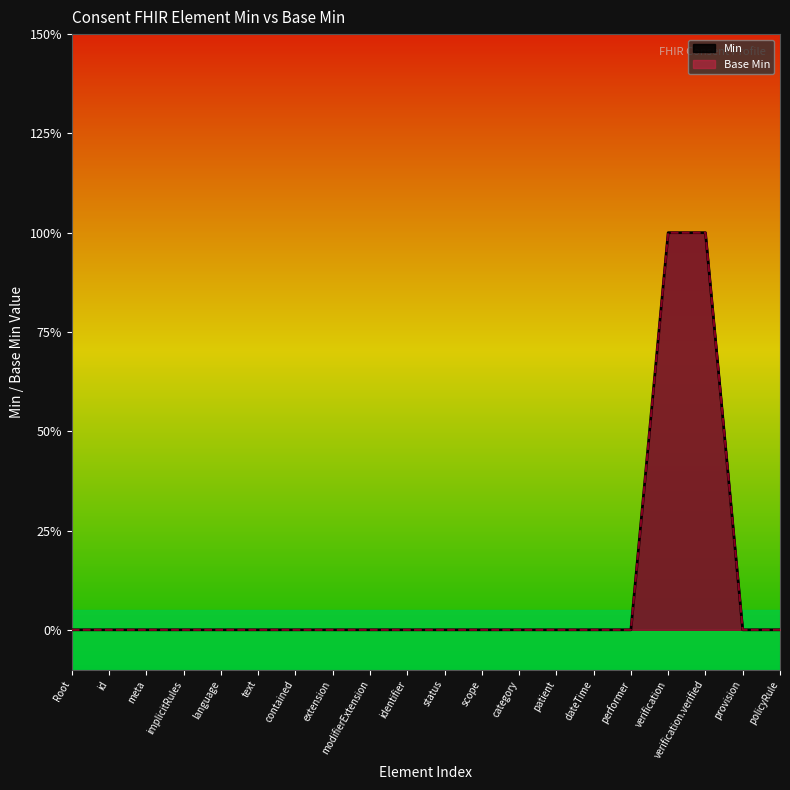

True or false: Base Min and Min intersect in this chart.

False